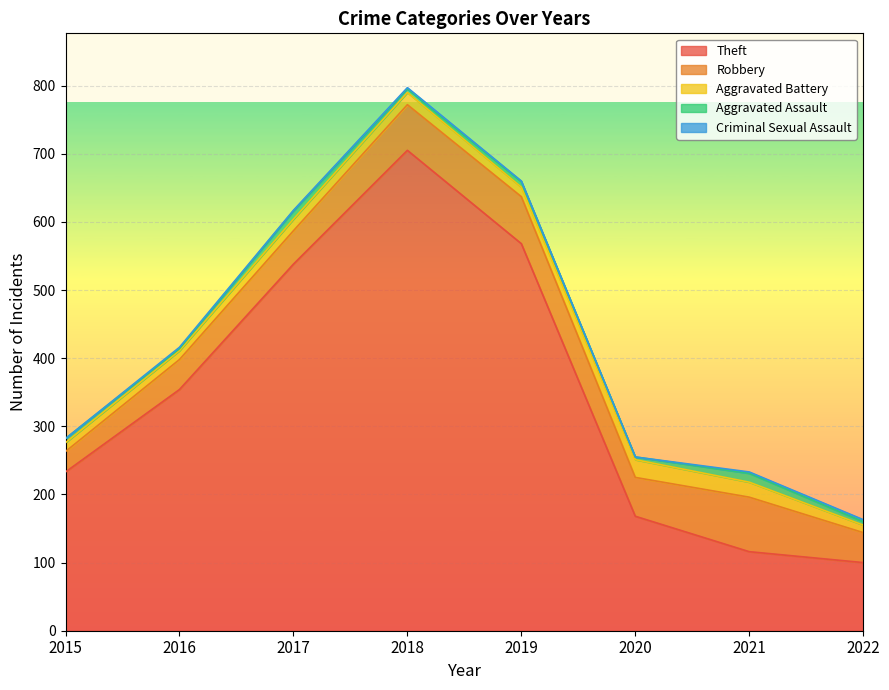

What is the difference between the maximum and minimum values in the Aggravated Battery series?

15